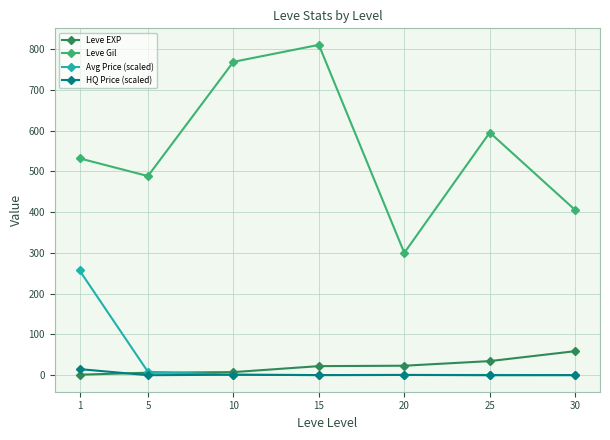

What is the highest value of the Leve EXP series?

59.0